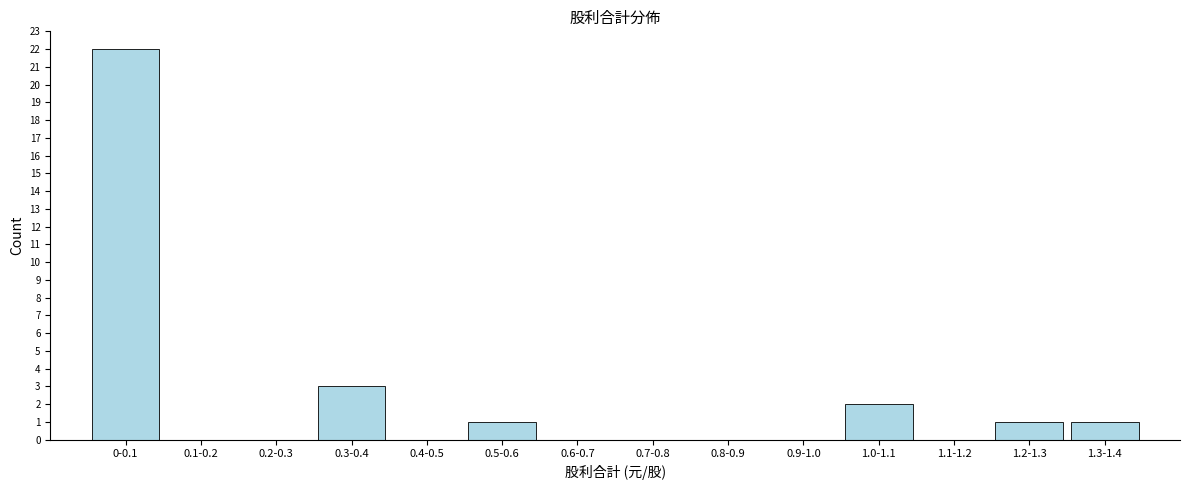

Reading left to right, extract all data points from this chart.

0-0.1=22	0.1-0.2=0	0.2-0.3=0	0.3-0.4=3	0.4-0.5=0	0.5-0.6=1	0.6-0.7=0	0.7-0.8=0	0.8-0.9=0	0.9-1.0=0	1.0-1.1=2	1.1-1.2=0	1.2-1.3=1	1.3-1.4=1